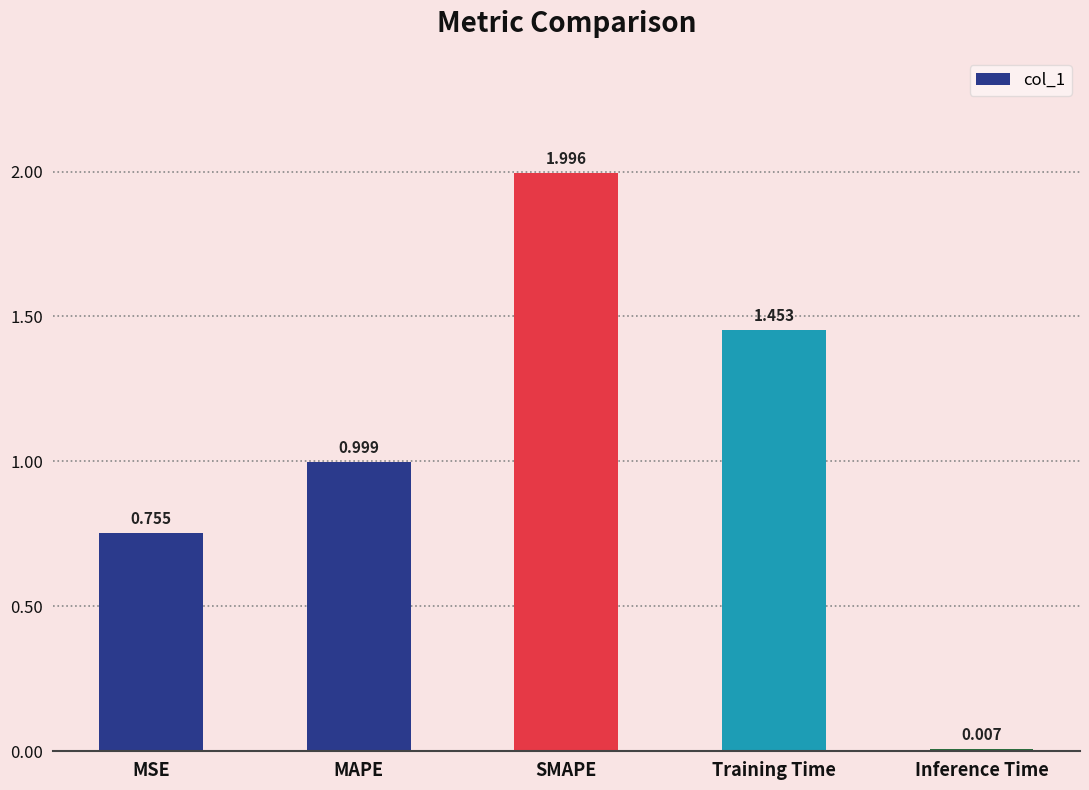

At which category does the chart reach its peak across all series?

SMAPE